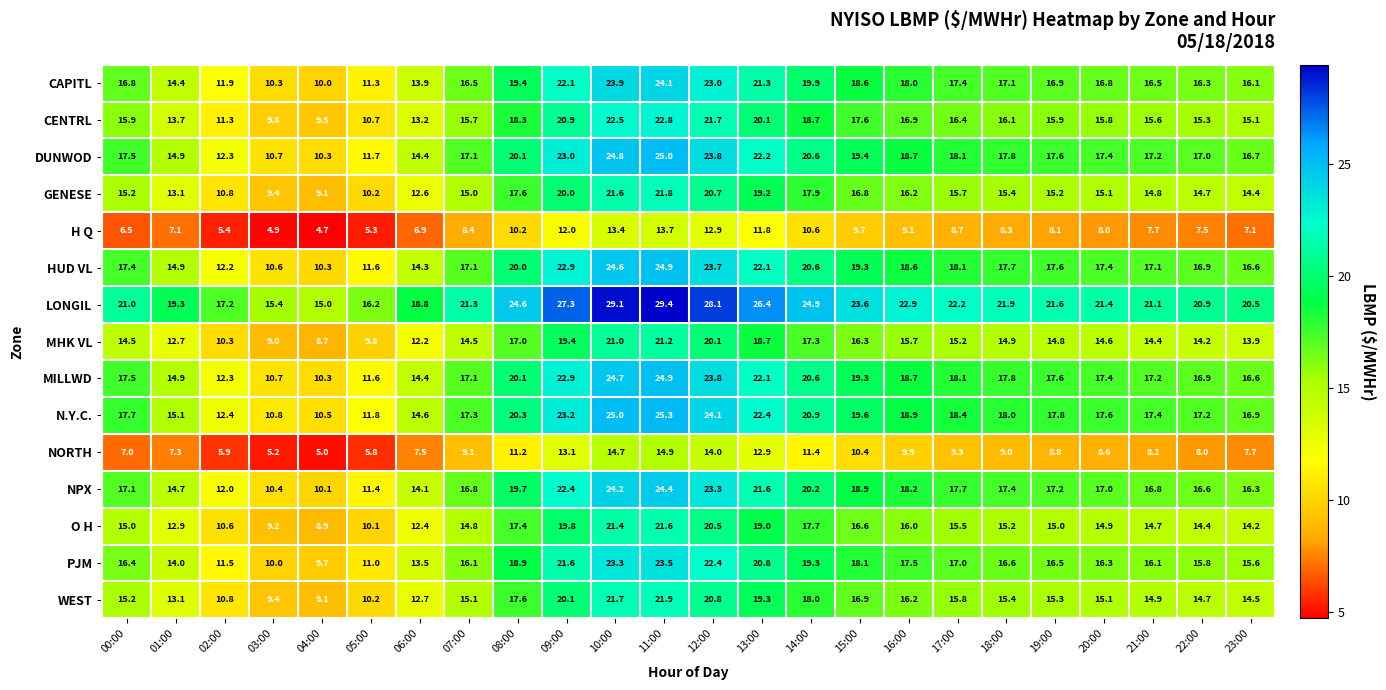

True or false: WEST has a value of 15.7 at 02:00.

False